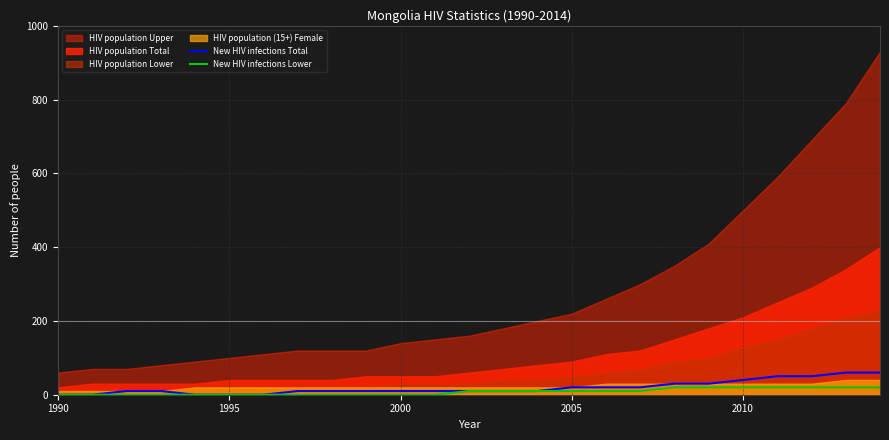

How many lines are shown in the chart?

2